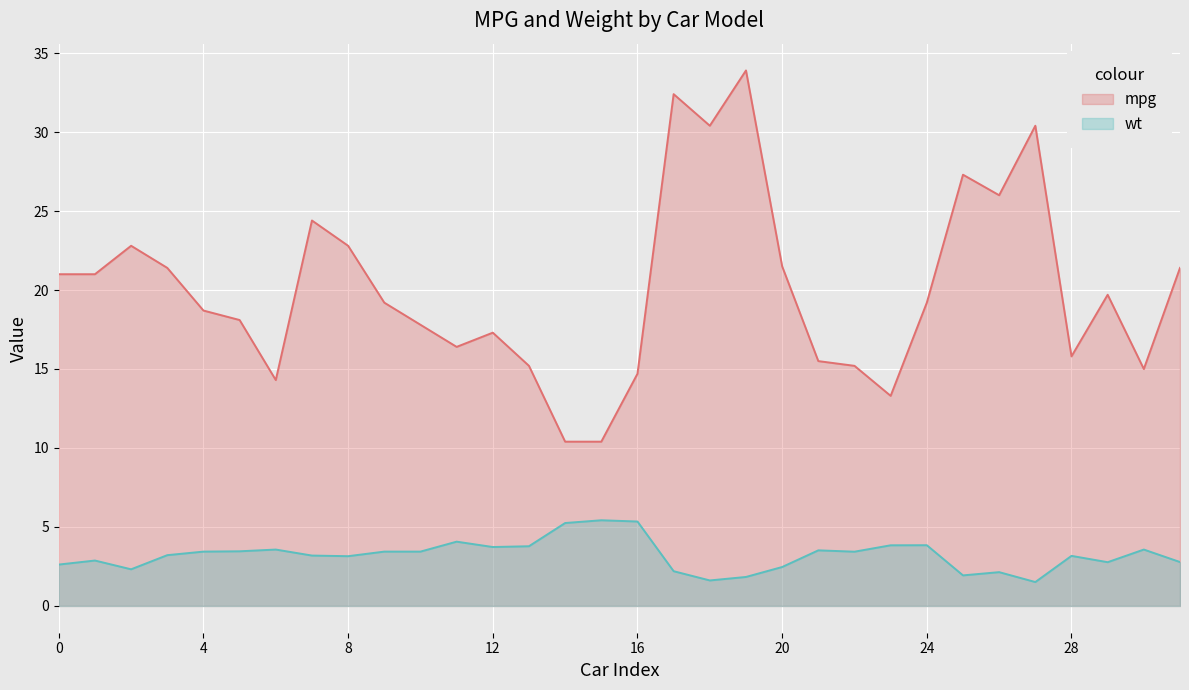

Which series has the largest range (max minus min)?

mpg